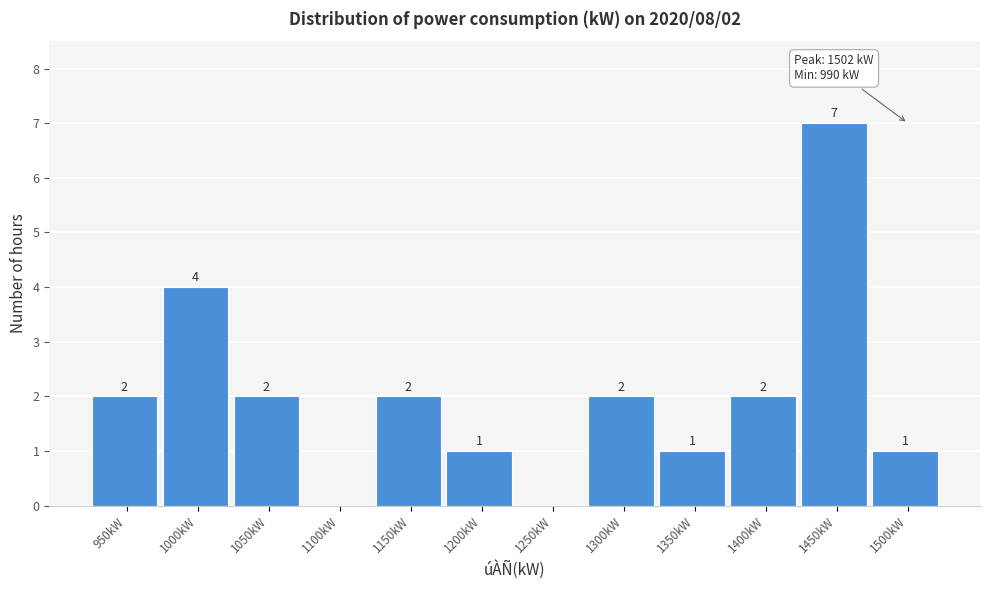

Reading left to right, list all the values displayed in this chart.

950kW=2	1000kW=4	1050kW=2	1100kW=0	1150kW=2	1200kW=1	1250kW=0	1300kW=2	1350kW=1	1400kW=2	1450kW=7	1500kW=1